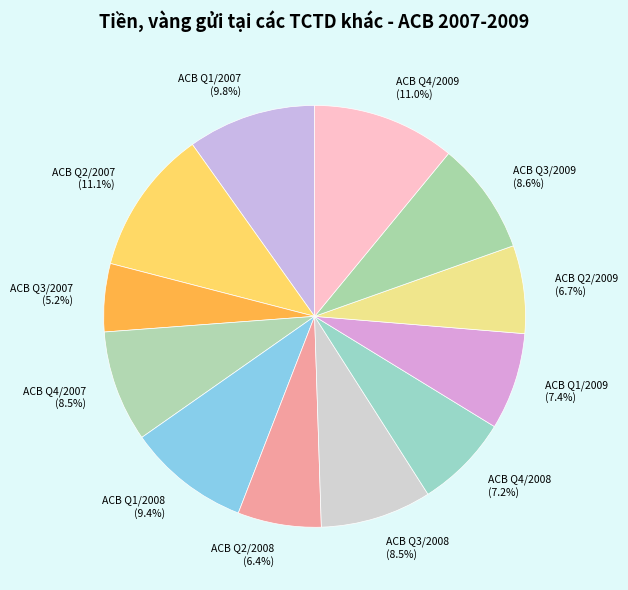

To the nearest percent, what portion does ACB Q4/2008 represent?

7%